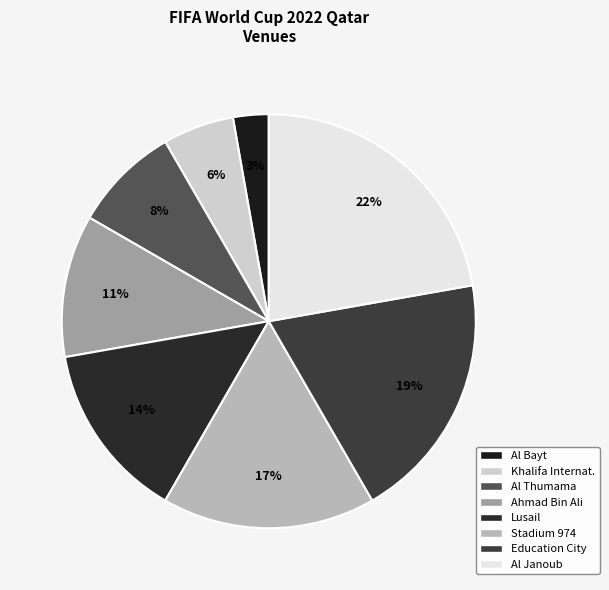

The Khalifa Internat. slice represents 6% of the pie. True or false?

True